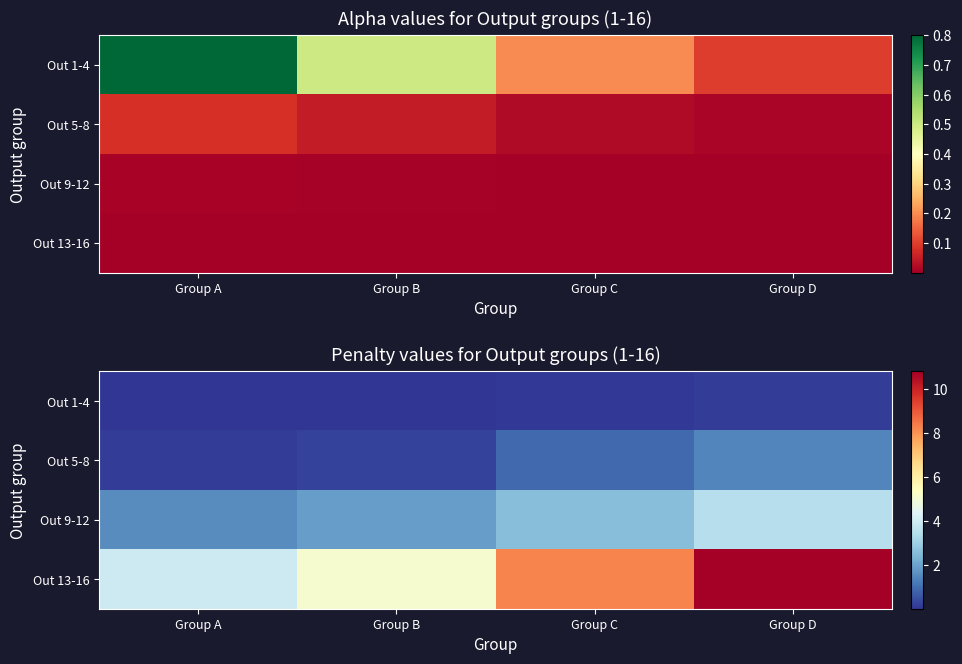

What is the difference between the maximum and minimum values in the Out 5-8 series?

1.2